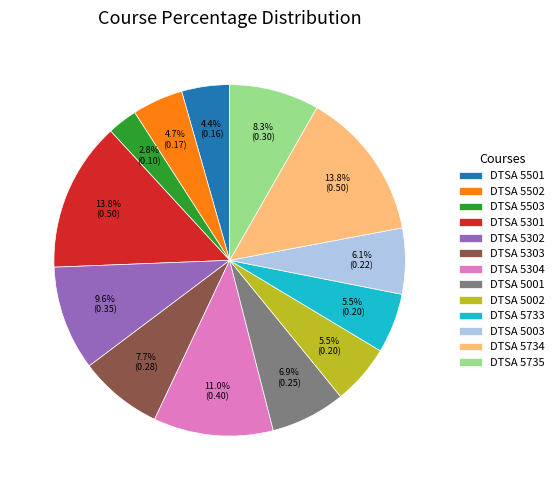

To the nearest percent, what percentage of the pie is DTSA 5734?

14%